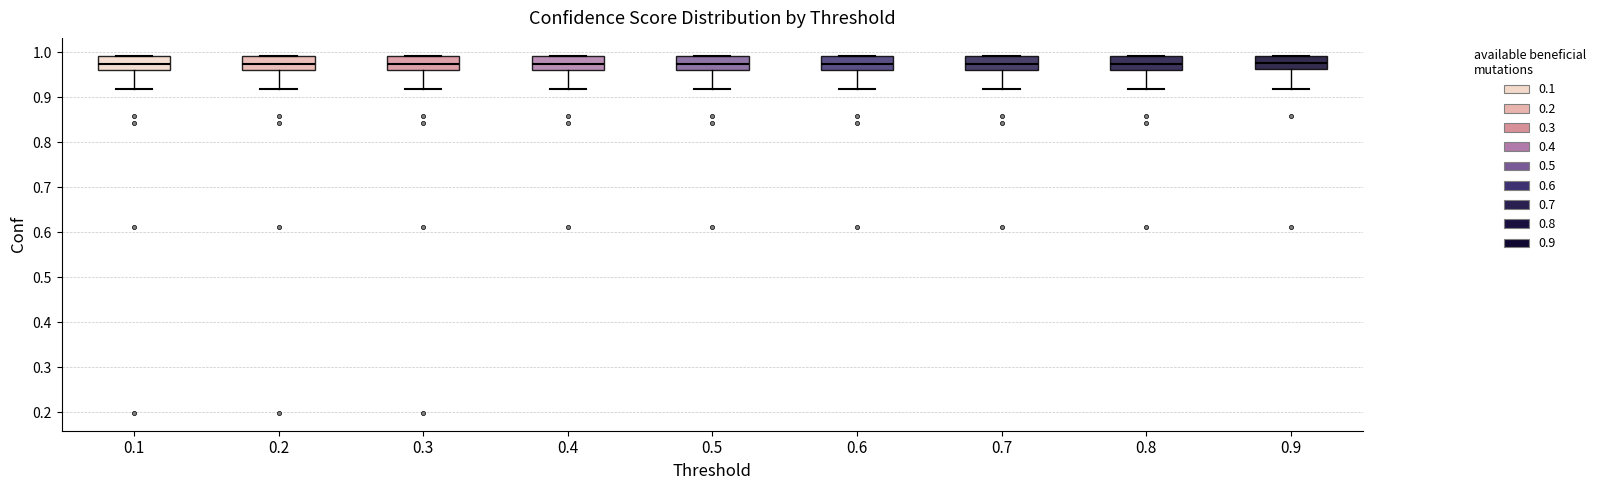

Reading left to right, transcribe this box plot: for each box, give where its median line is, the range the box spans, and where its two whiskers end, as read against the y-axis. The values are not printed on the chart, so give them approximately, as read against the axis.

0.1: median 0.97, box 0.96 to 0.99, whiskers 0.92 to 0.99
0.2: median 0.97, box 0.96 to 0.99, whiskers 0.92 to 0.99
0.3: median 0.97, box 0.96 to 0.99, whiskers 0.92 to 0.99
0.4: median 0.97, box 0.96 to 0.99, whiskers 0.92 to 0.99
0.5: median 0.97, box 0.96 to 0.99, whiskers 0.92 to 0.99
0.6: median 0.97, box 0.96 to 0.99, whiskers 0.92 to 0.99
0.7: median 0.97, box 0.96 to 0.99, whiskers 0.92 to 0.99
0.8: median 0.97, box 0.96 to 0.99, whiskers 0.92 to 0.99
0.9: median 0.98, box 0.96 to 0.99, whiskers 0.92 to 0.99